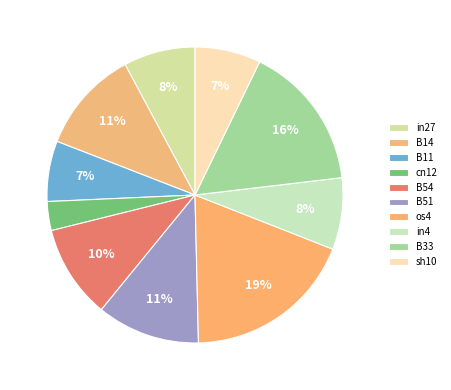

Is it true that in27 is 8% of the pie?

True